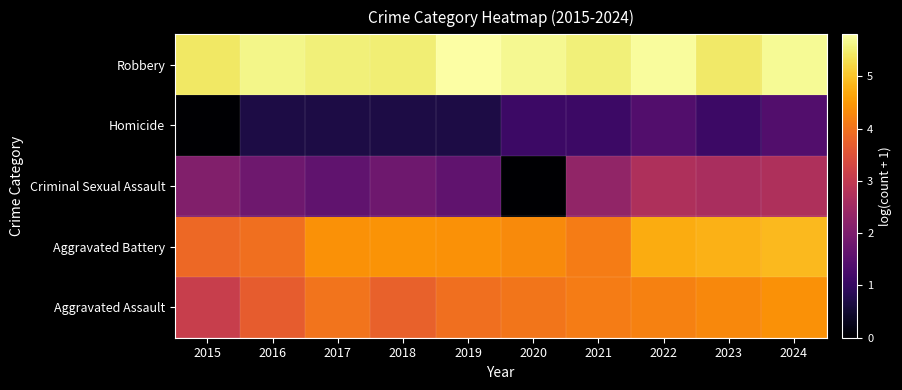

Reading left to right, extract all data points from this chart.

Aggravated Assault: 2015=3.1	2016=3.7	2017=4.0	2018=3.8	2019=4.0	2020=4.0	2021=4.1	2022=4.2	2023=4.3	2024=4.4
Aggravated Battery: 2015=3.9	2016=4.0	2017=4.4	2018=4.4	2019=4.4	2020=4.3	2021=4.1	2022=4.7	2023=4.8	2024=4.9
Criminal Sexual Assault: 2015=2.1	2016=1.8	2017=1.6	2018=1.8	2019=1.6	2020=0.0	2021=2.3	2022=2.7	2023=2.6	2024=2.7
Homicide: 2015=0.0	2016=0.7	2017=0.7	2018=0.7	2019=0.7	2020=1.1	2021=1.1	2022=1.4	2023=1.1	2024=1.4
Robbery: 2015=5.4	2016=5.6	2017=5.5	2018=5.5	2019=5.8	2020=5.7	2021=5.5	2022=5.7	2023=5.5	2024=5.7